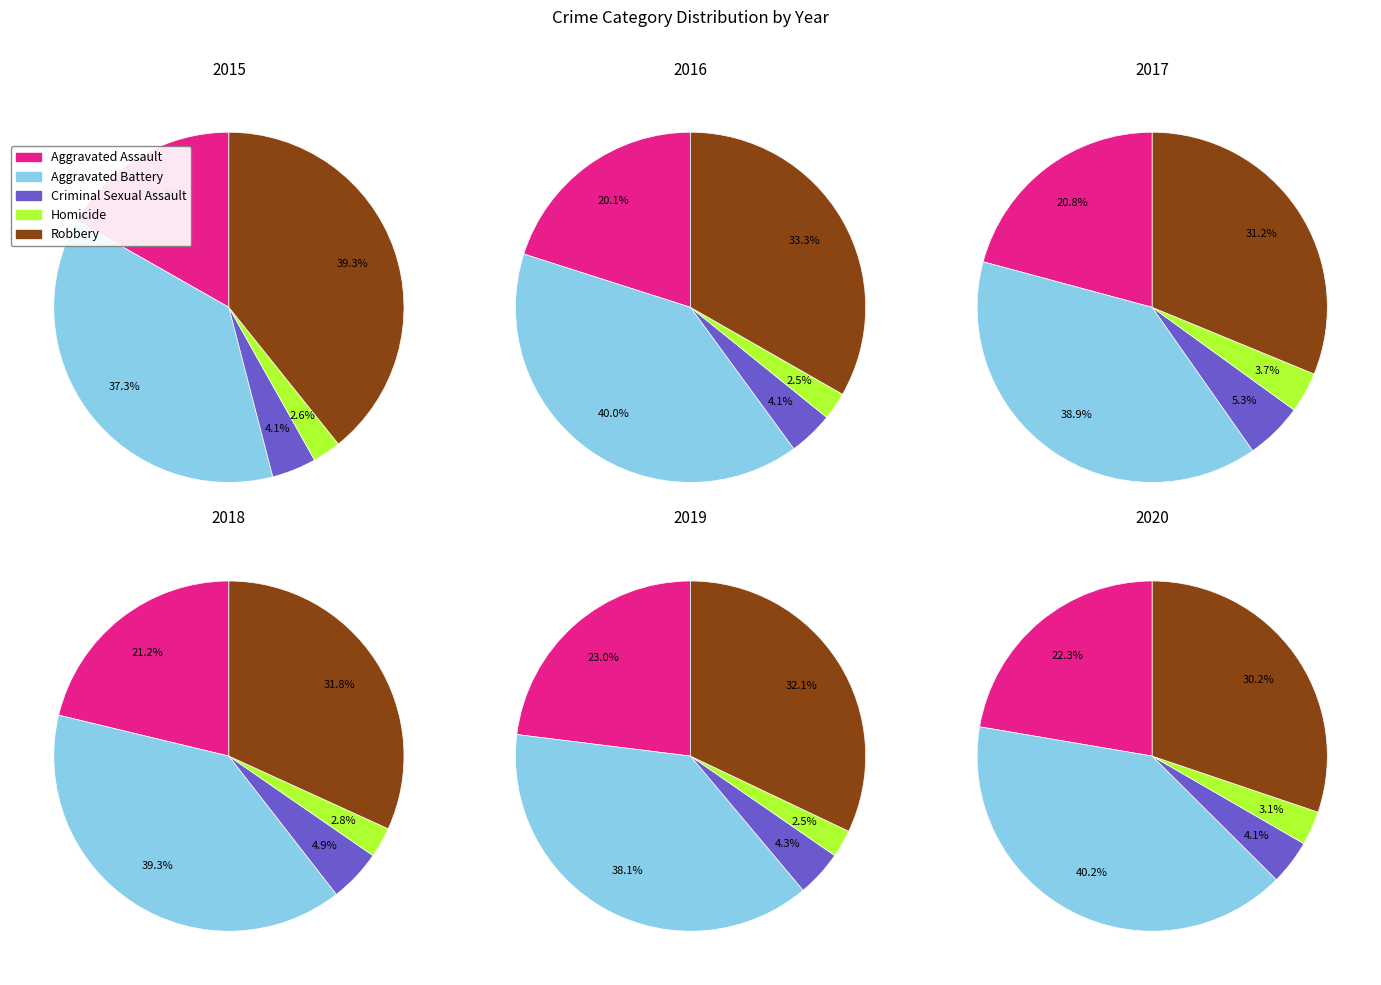

Does 0 account for over 50% of the chart?

No